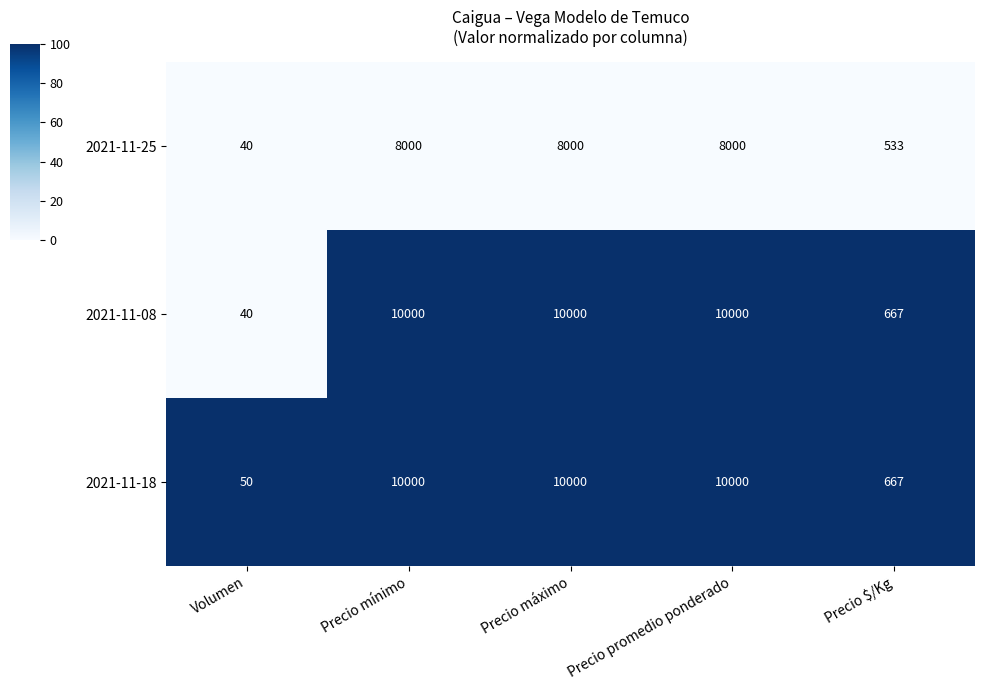

What is the total value across all series at Precio máximo?

28000